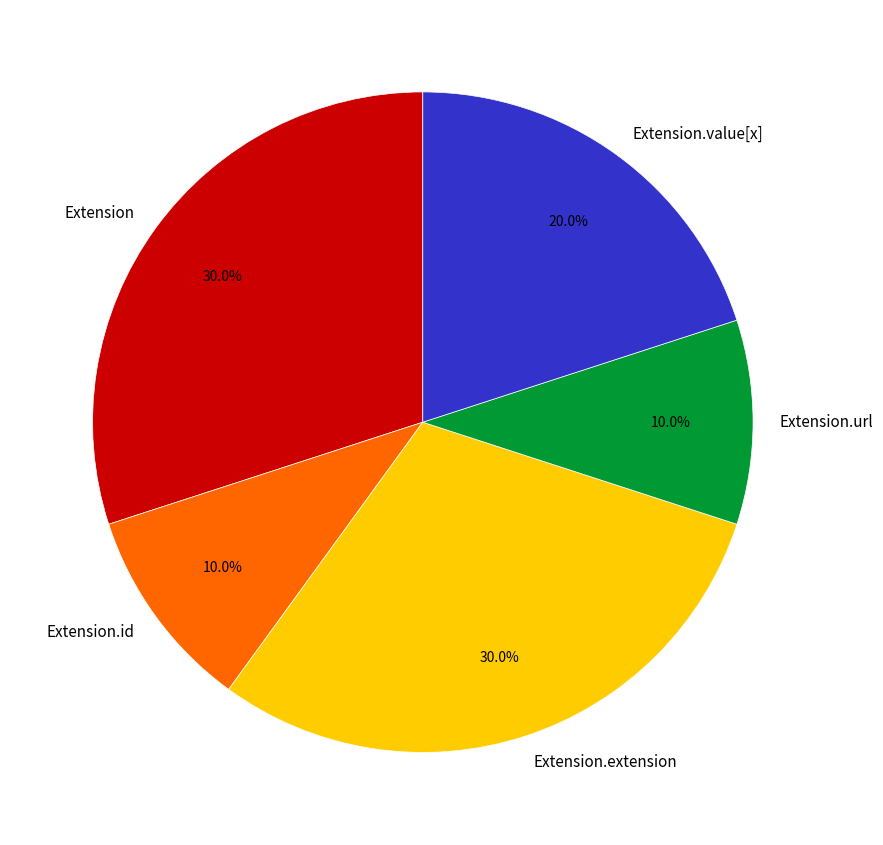

Do Extension.url and Extension.id together represent more than half of the pie?

No